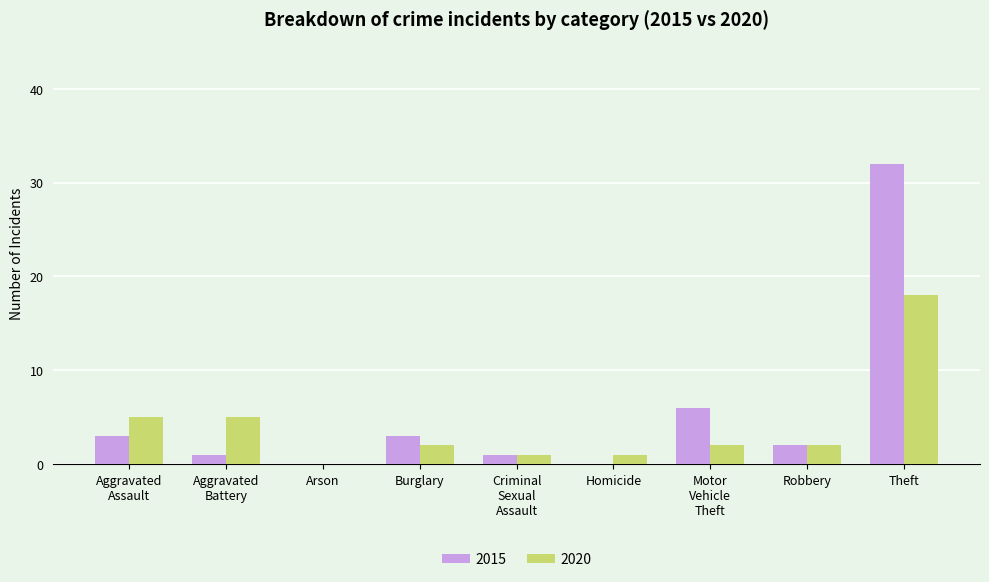

Is it true that 2020 equals 18 at Theft?

True